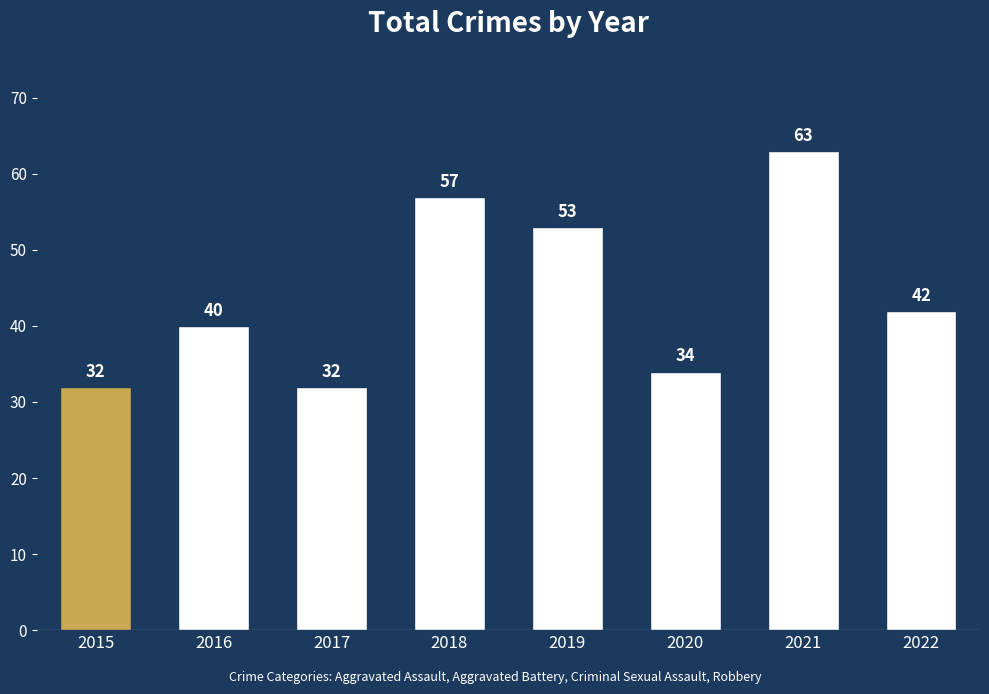

How many values are below 42?

4